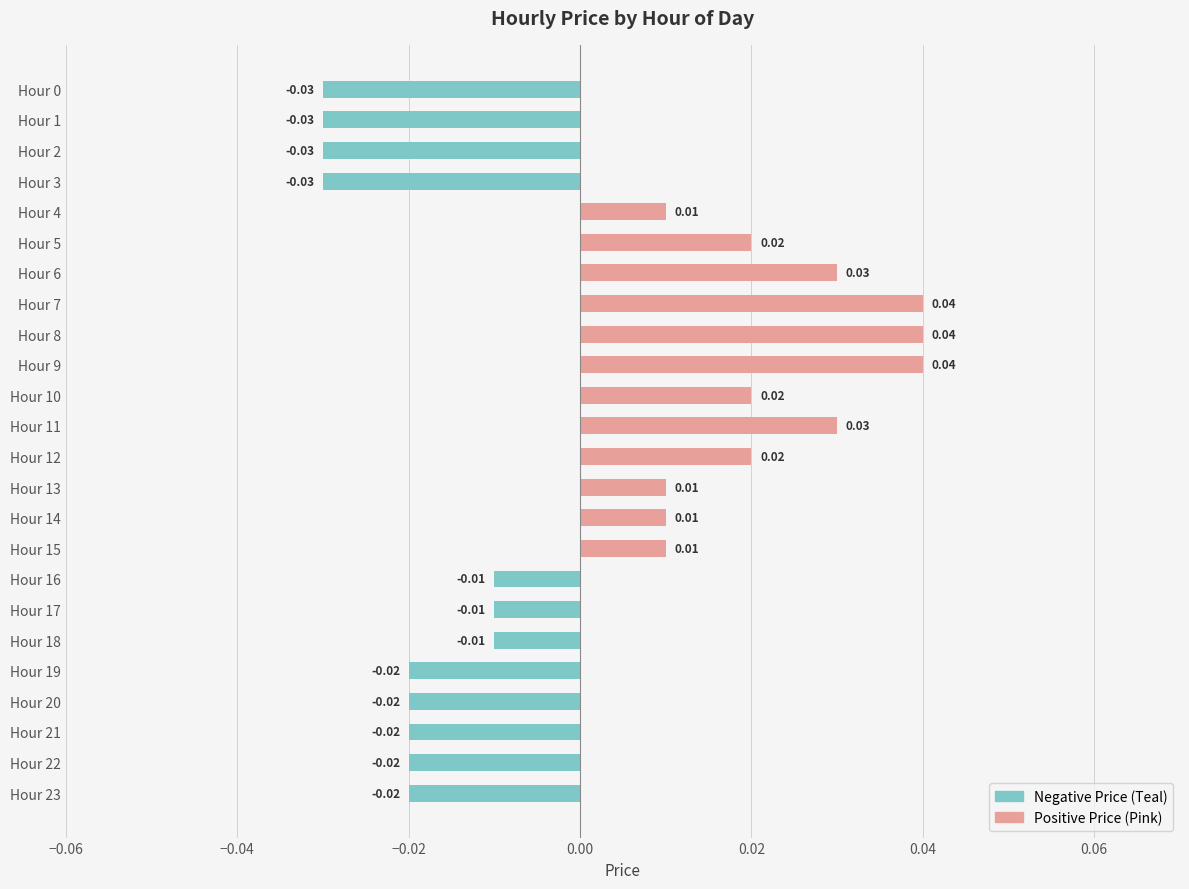

What is the sum of all Negative Price (Teal) values?

-0.2